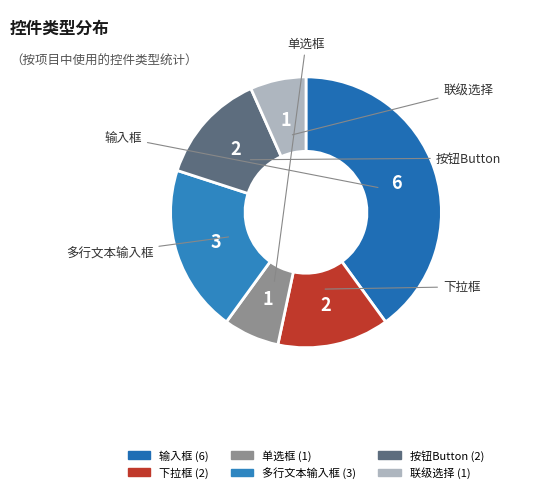

How many slices are in this pie chart?

6